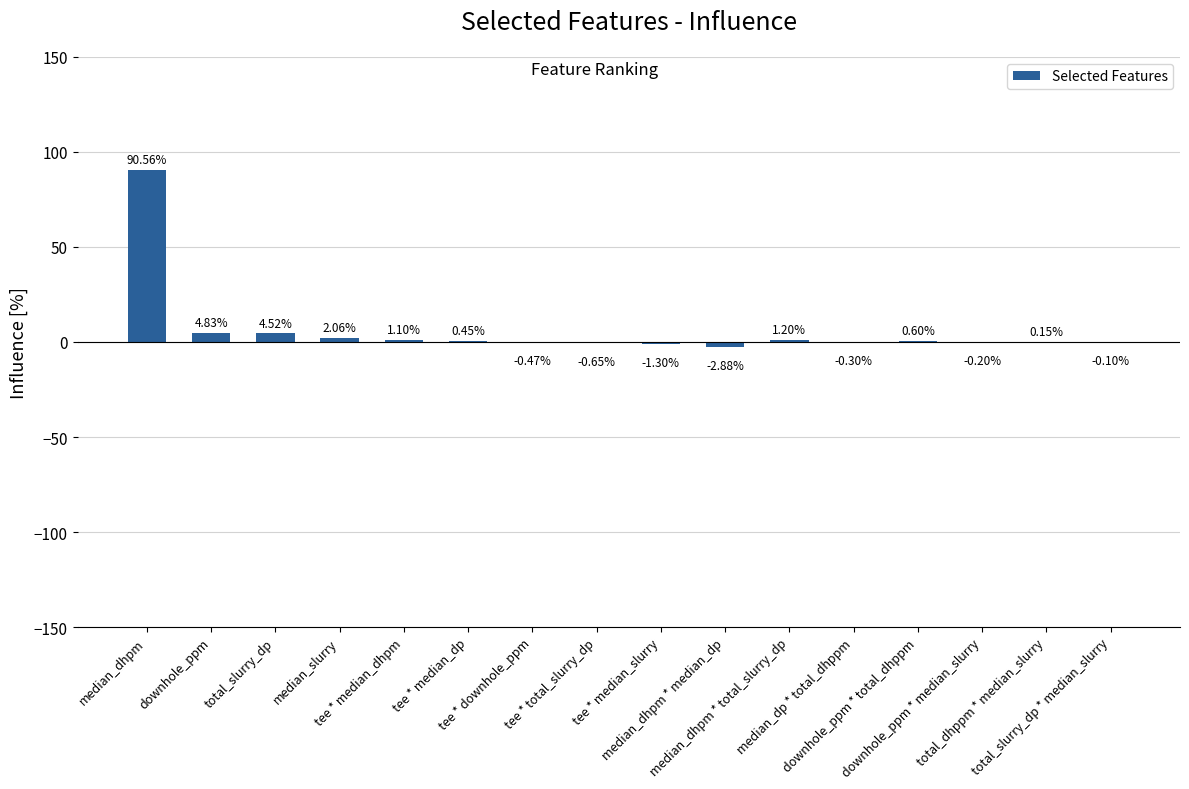

At which label is the value closest to 43?

downhole_ppm